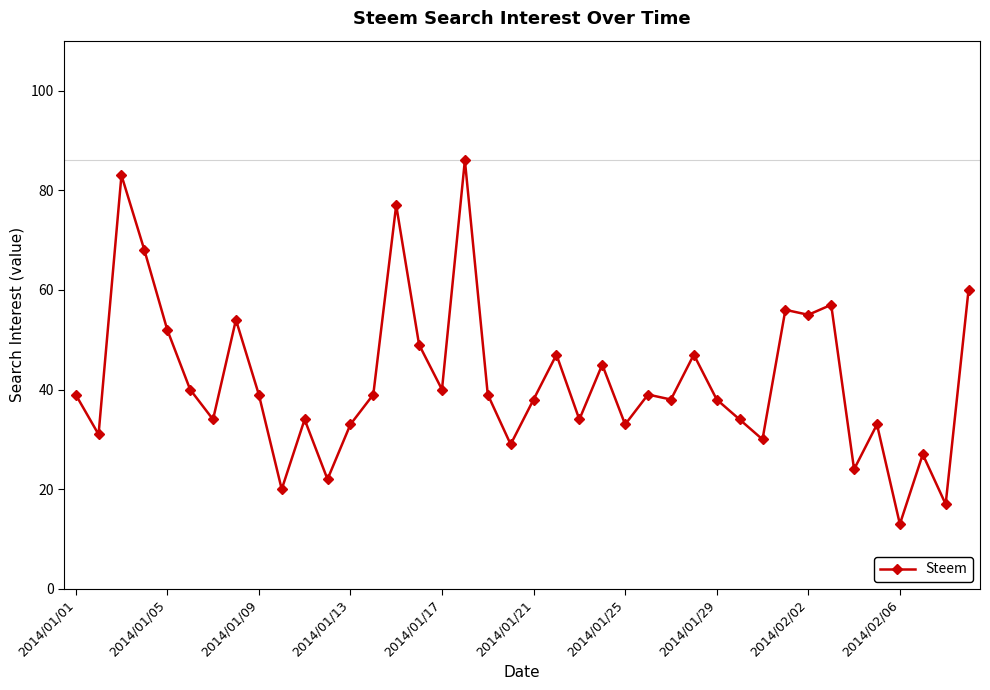

What is the value of the 15th point from the left?

77